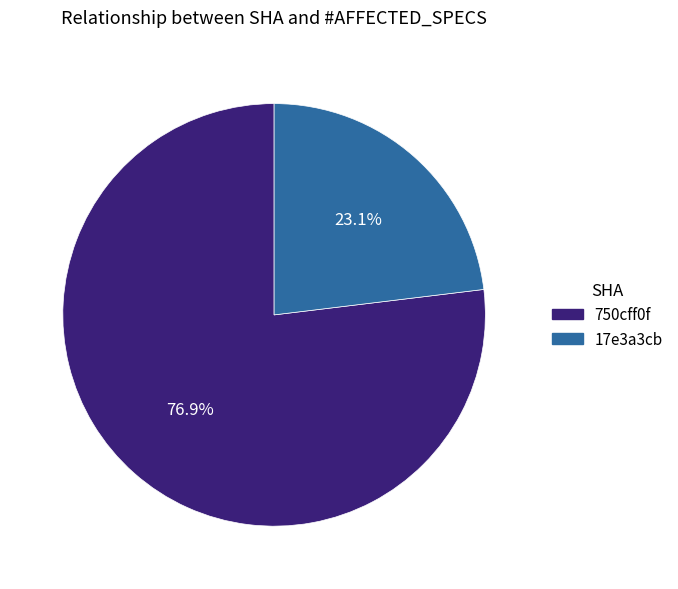

Does 750cff0f account for over 50% of the chart?

Yes